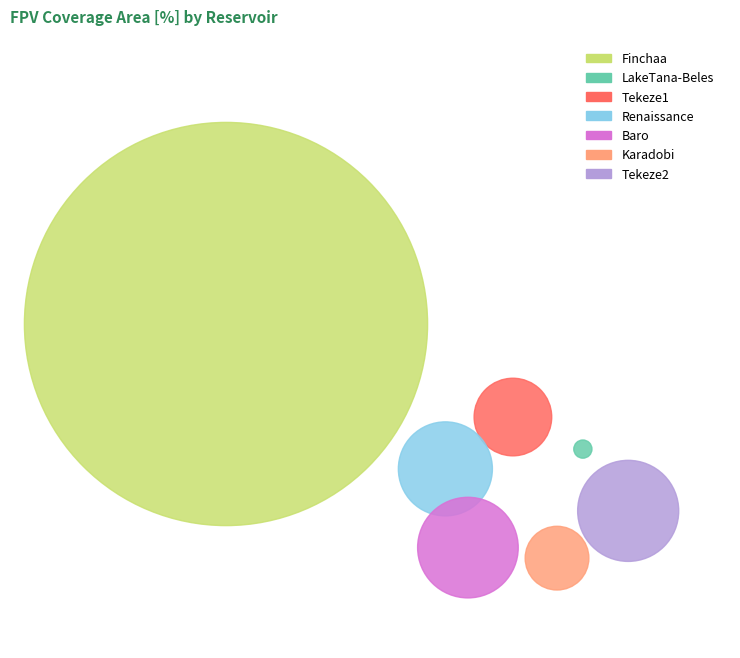

To the nearest percent, what is the difference between the largest and smallest slice percentages?

80%